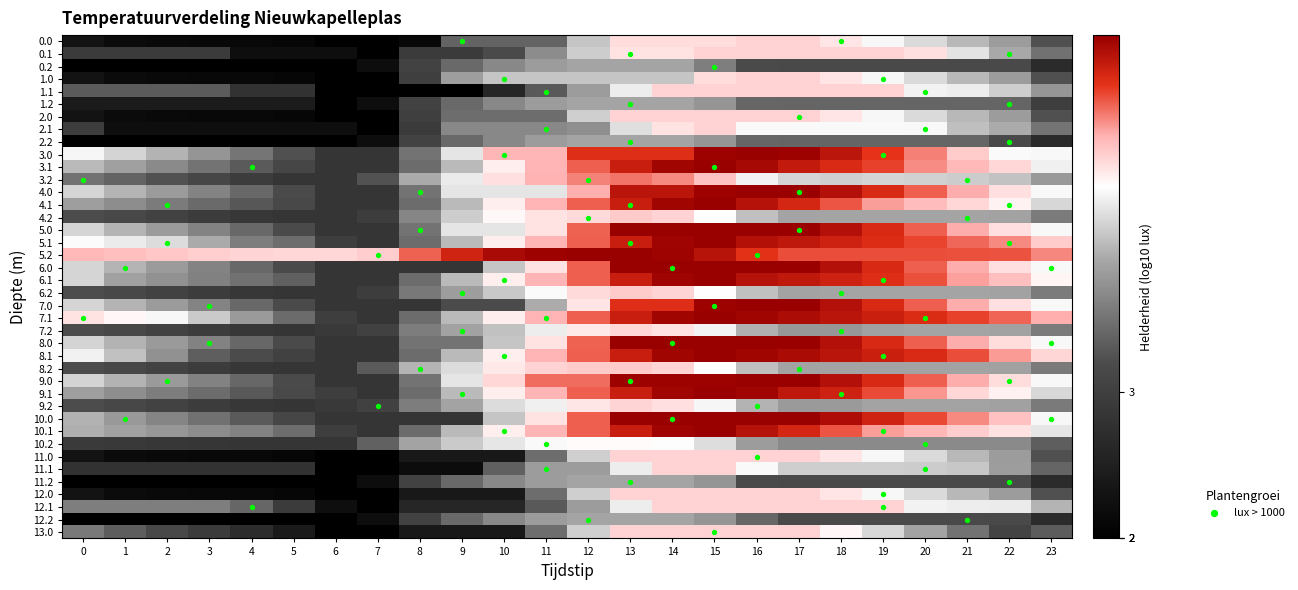

The 7.1 series shows 2.2 at 1. True or false?

False